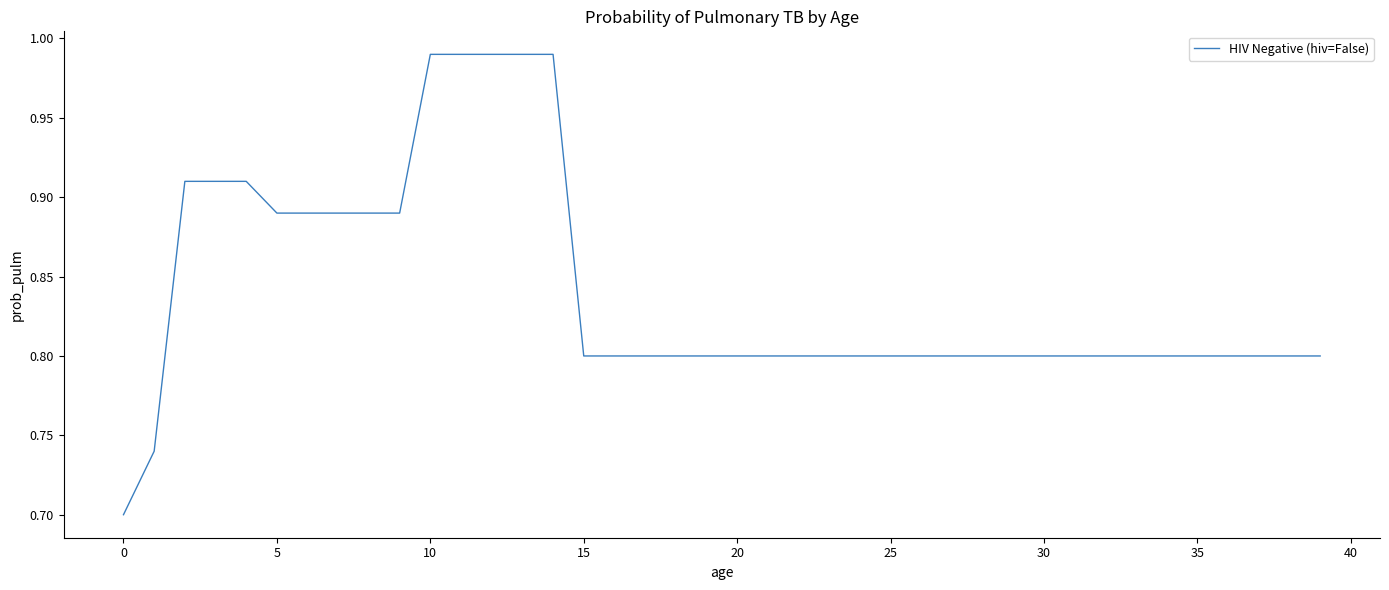

What is the difference between the maximum and minimum values?

0.3